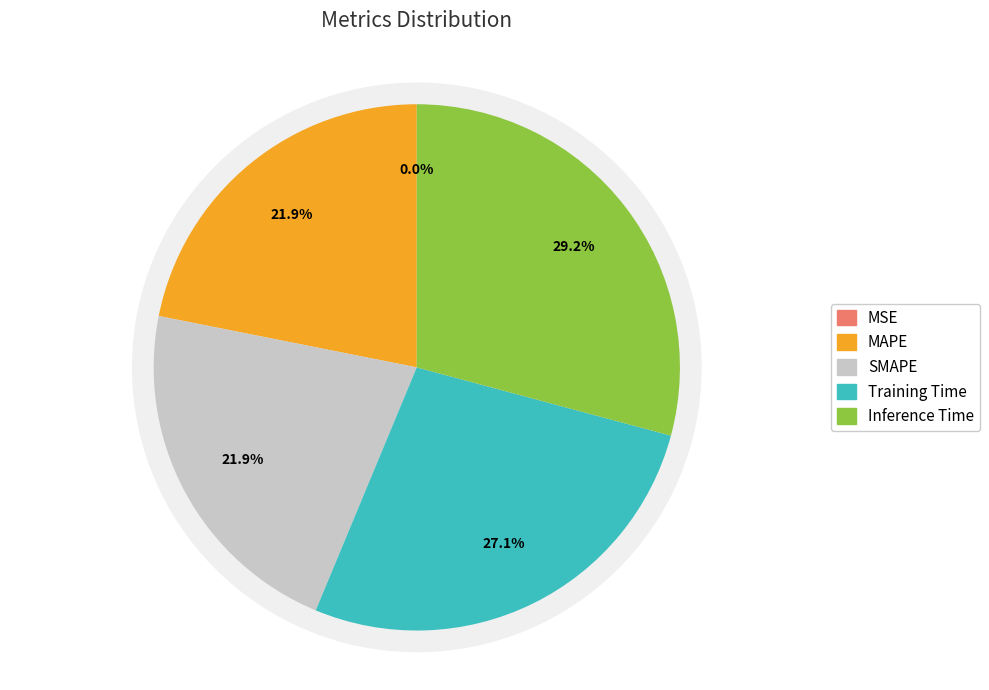

To the nearest percent, what is the difference between the Inference Time and Training Time slice percentages?

2%